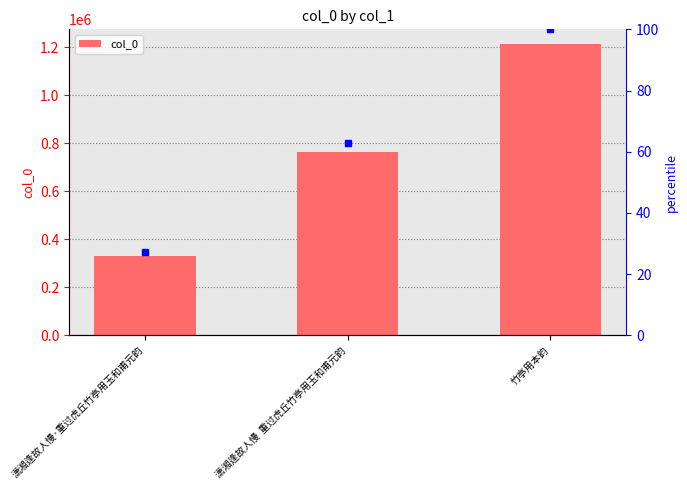

Reading right to left, extract all data points from this chart.

1214486	763637	331921